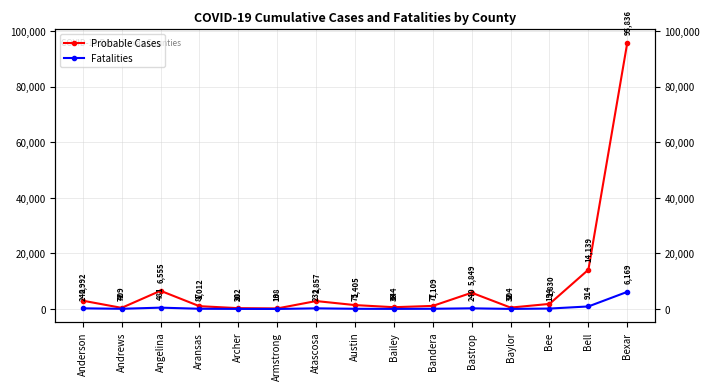

What is the value of the Probable Cases point at the 5th from the left?

302